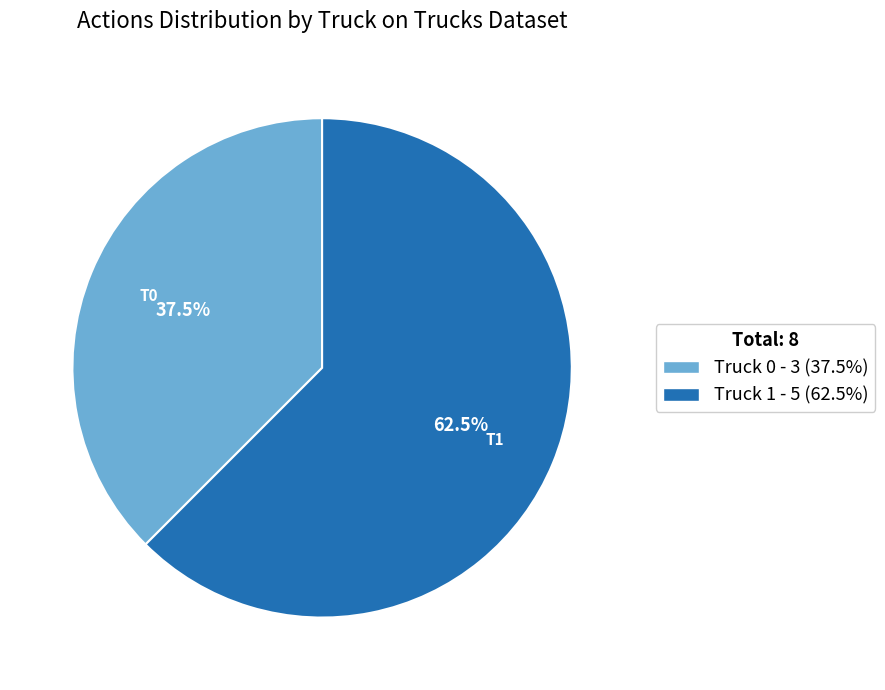

Which category accounts for the majority?

Truck 1